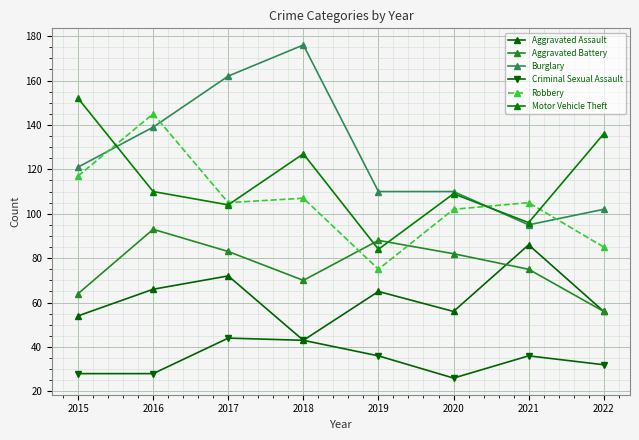

What is the difference between the second highest and minimum values in the Aggravated Assault series?

29